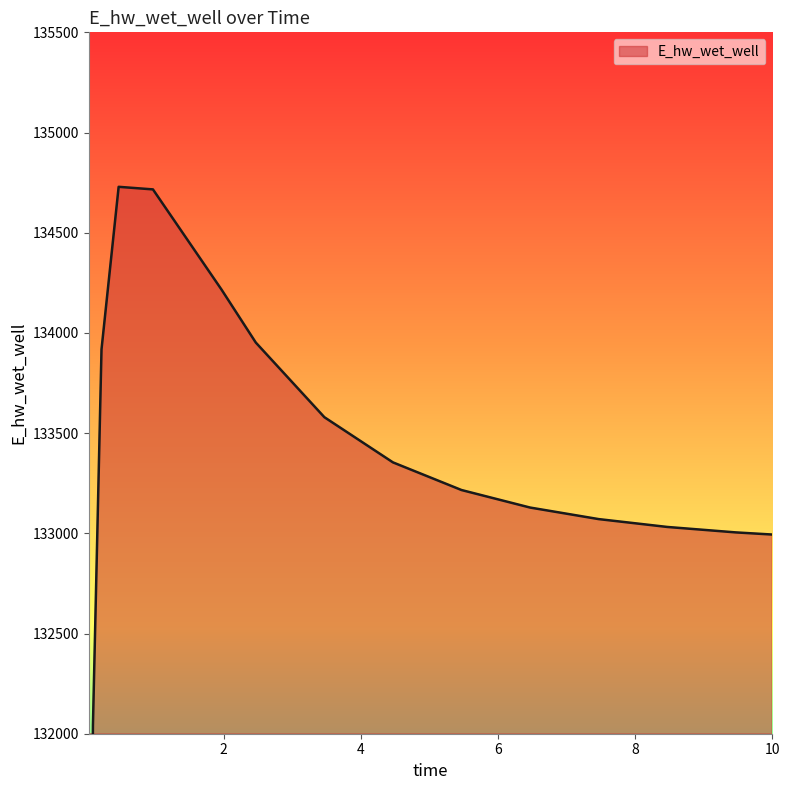

Reading right to left, extract all data points from this chart.

132993.9	133004.6	133031.8	133071.0	133128.6	133216.0	133354.0	133579.5	133951.9	134216.3	134716.3	134729.1	133918.0	132040.9	129107.9